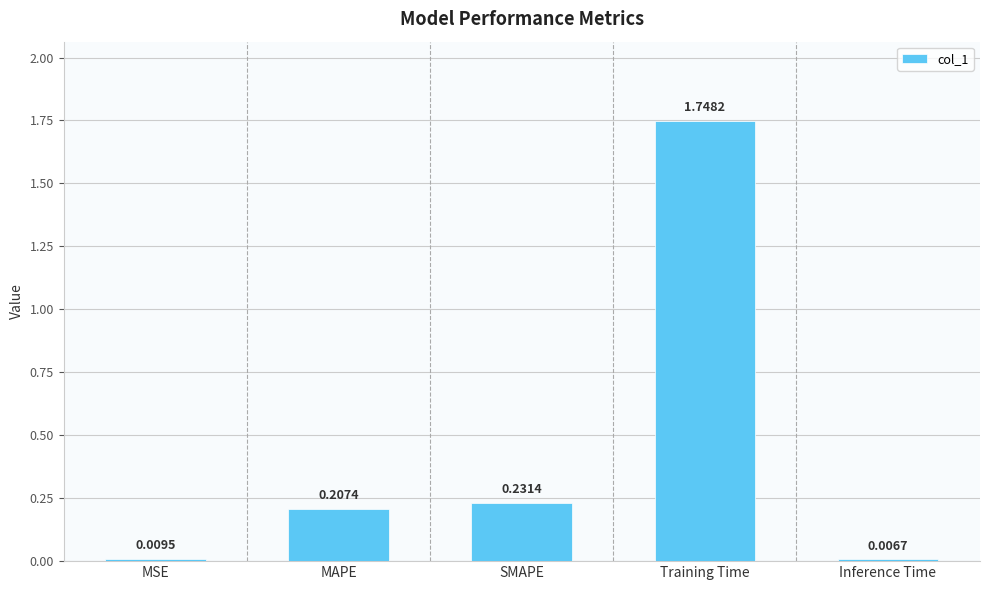

What is the label of the 4th bar from the right?

MAPE